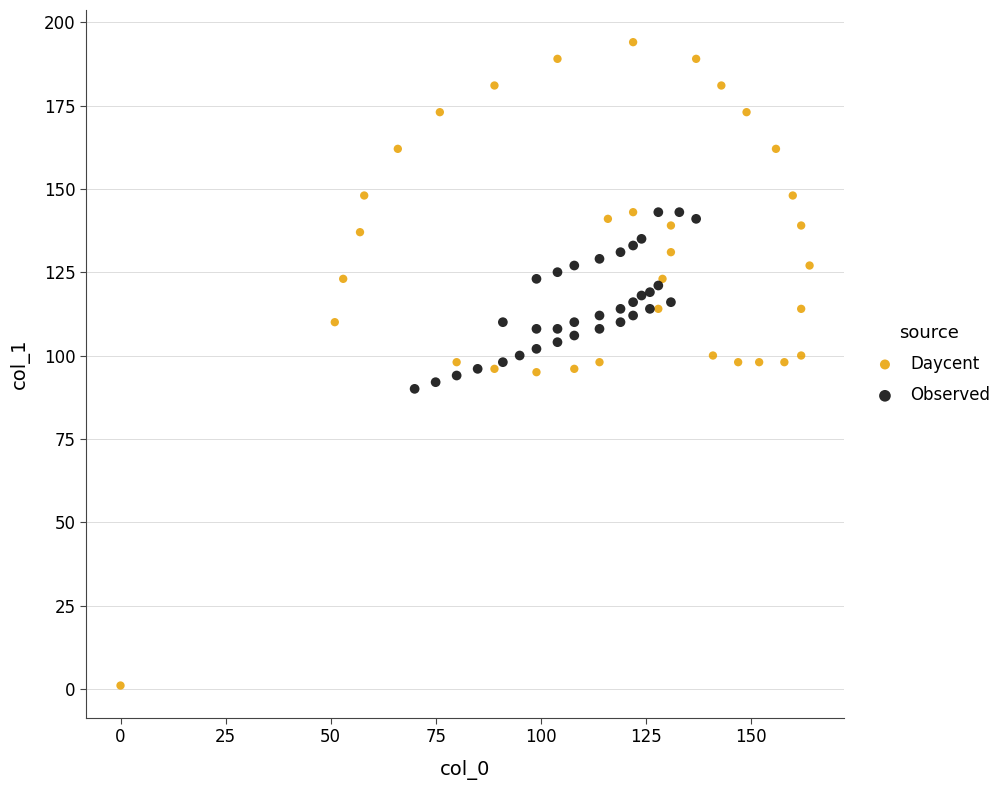

Which series reaches the minimum Y coordinate?

Daycent